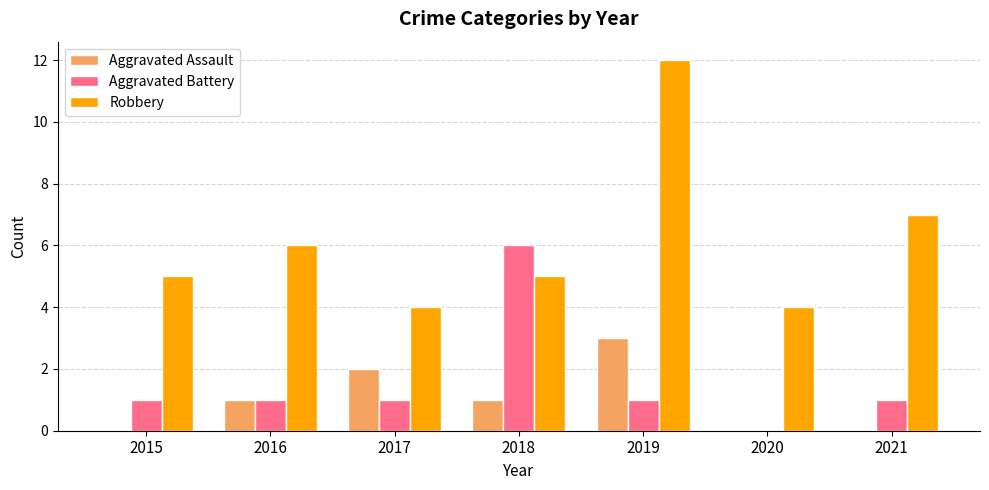

Between 2017 and 2018, which series saw the biggest shift?

Aggravated Battery